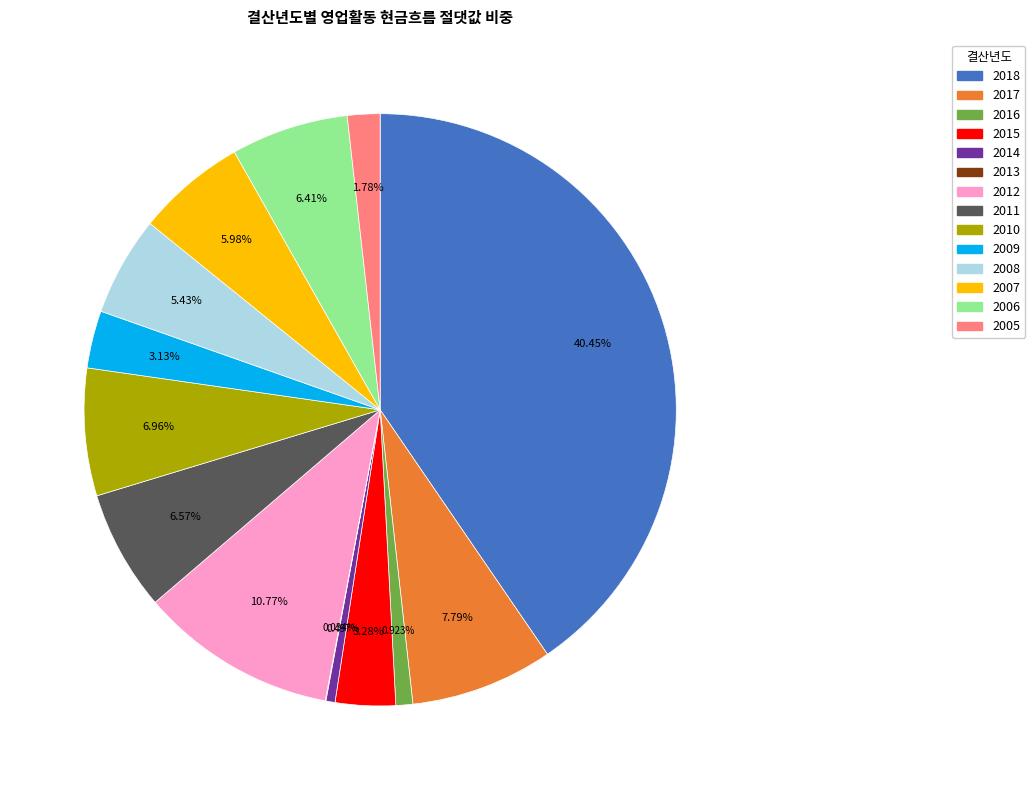

What is the ratio of the value at 2006 to the value at 2017?

0.8